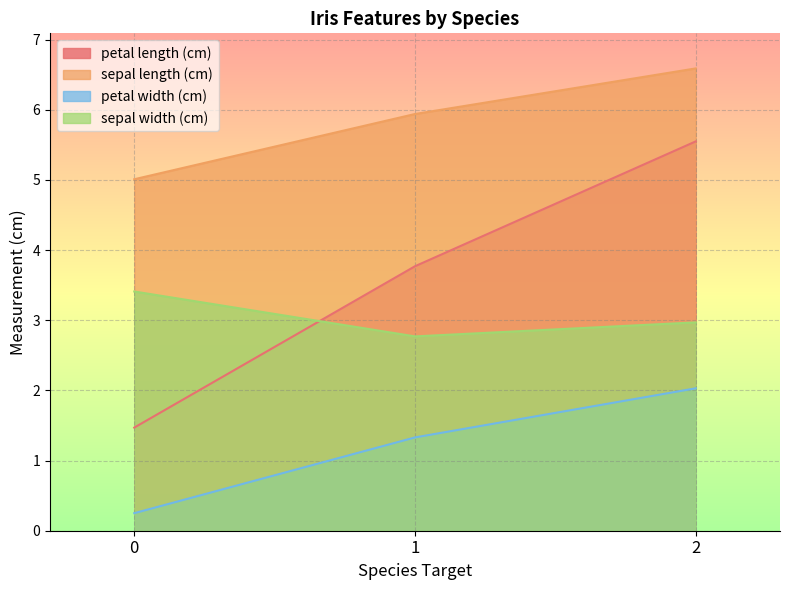

What is the value of the petal width (cm) point at the 3rd from the left?

2.0